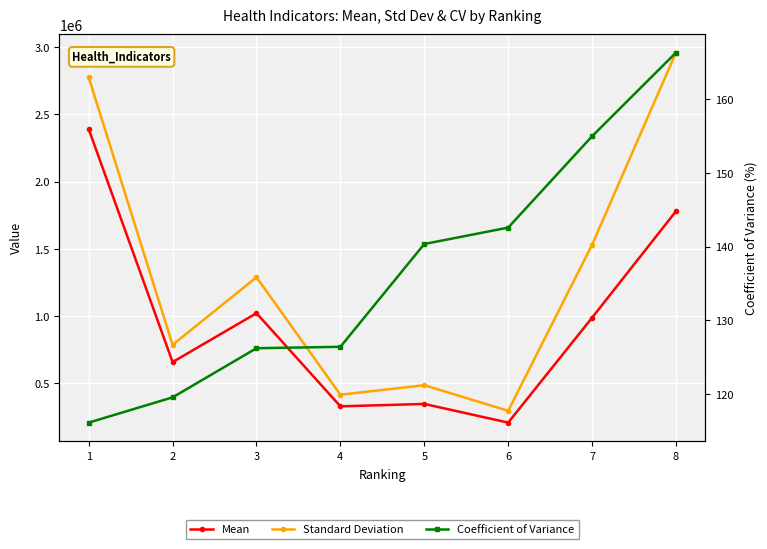

Rank the series by their maximum value, from lowest to highest.

Coefficient of Variance, Mean, Standard Deviation